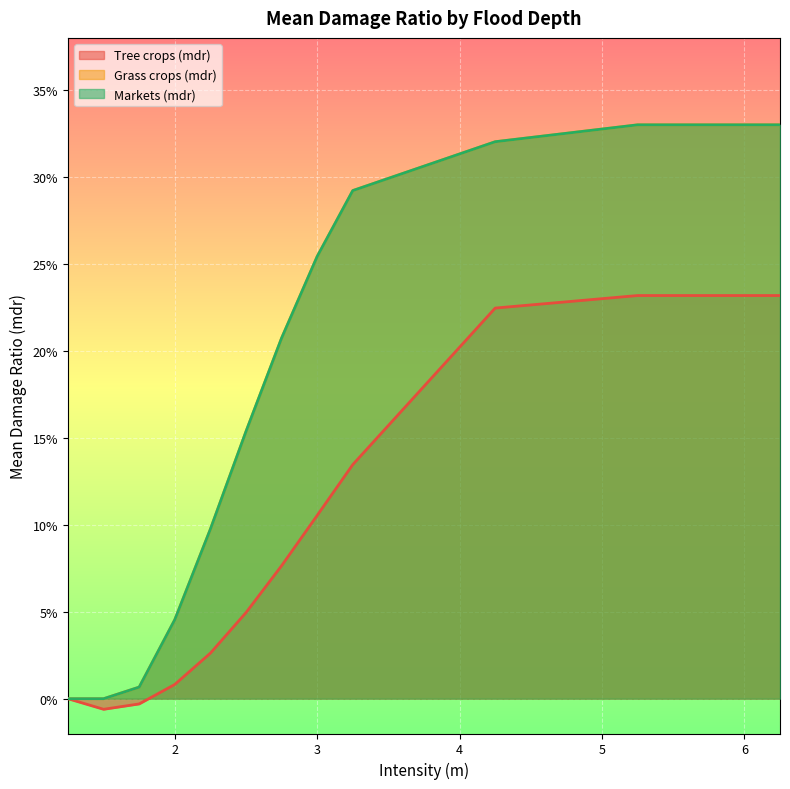

What is the sum of all Markets (mdr) values?

2.0